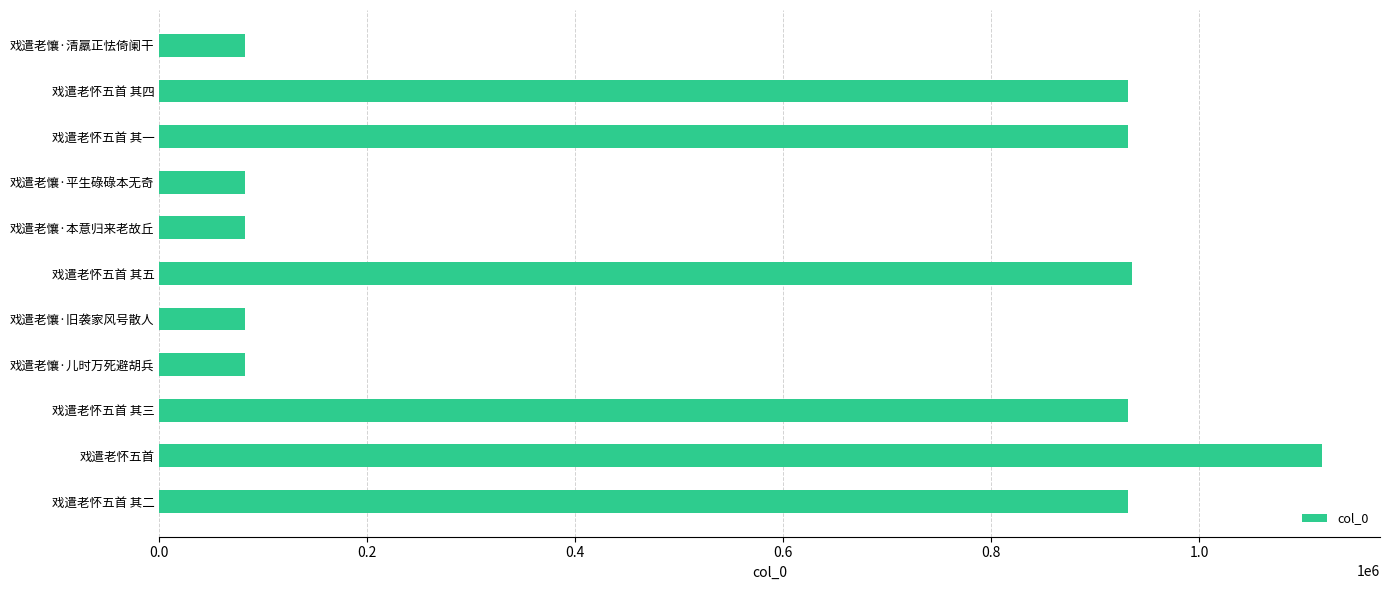

What is the difference between the second highest and second lowest values?

852787